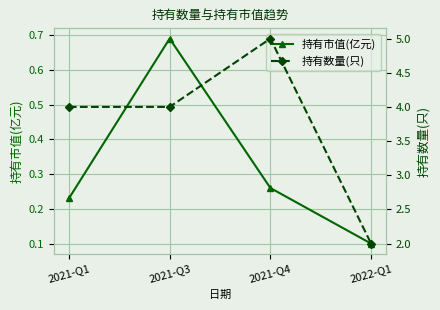

What are all the series names shown in the legend?

持有市值(亿元), 持有数量(只)